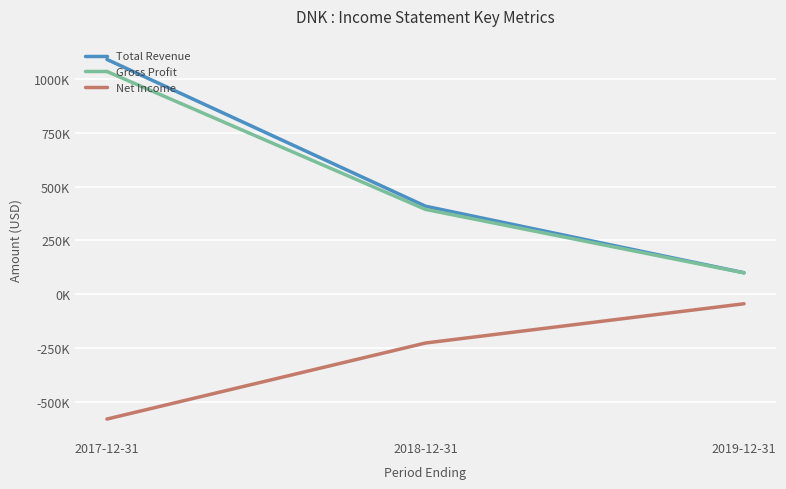

What are all the series names shown in the legend?

Total Revenue, Gross Profit, Net Income